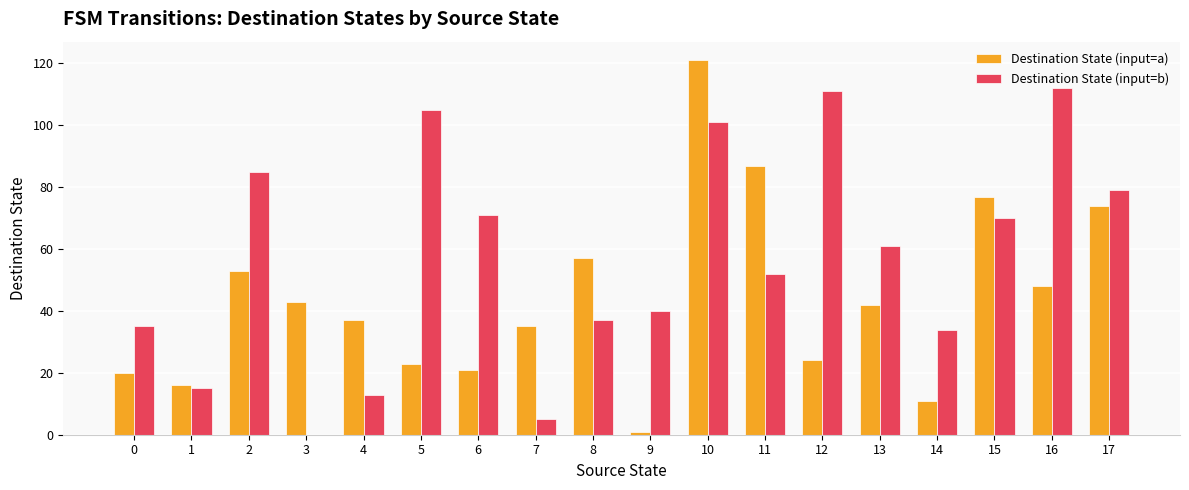

Between 4 and 13, which series saw the biggest shift?

Destination State (input=b)